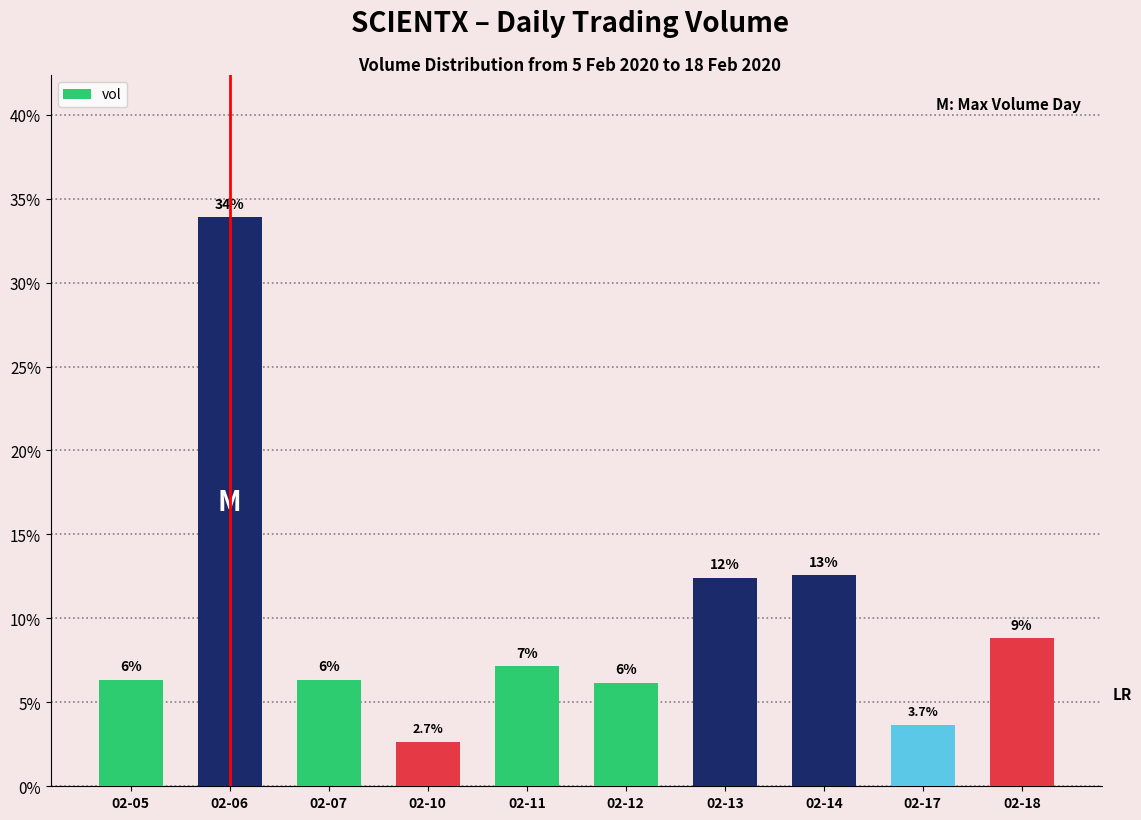

How many bars are there in total?

10